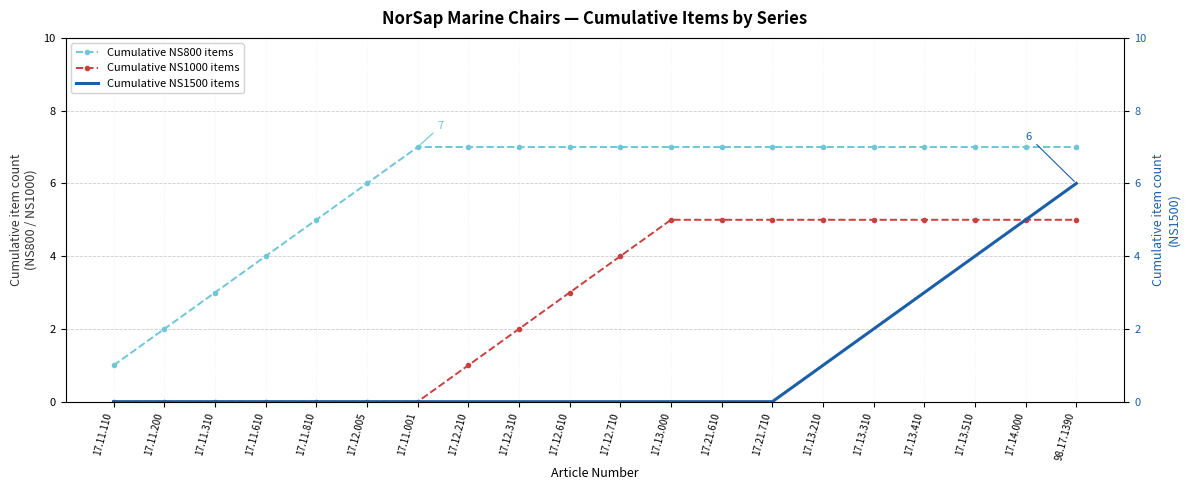

What is the sum of the Cumulative NS1000 items values at 17.12.210 and 17.13.310?

6